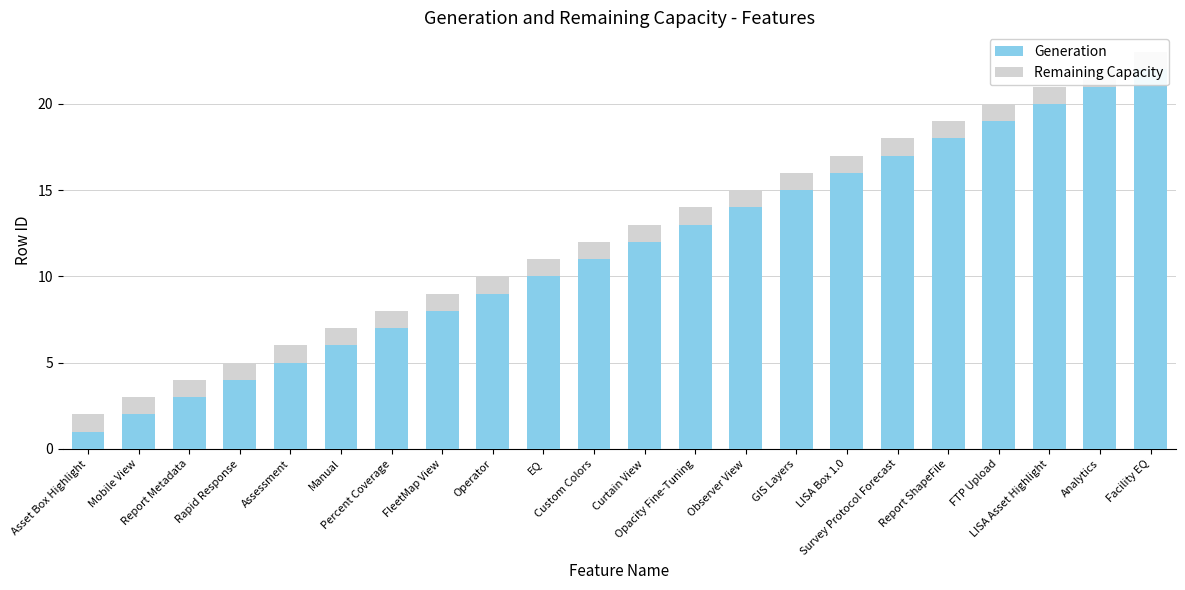

What is the sum of the Generation values at Manual and Facility EQ?

28